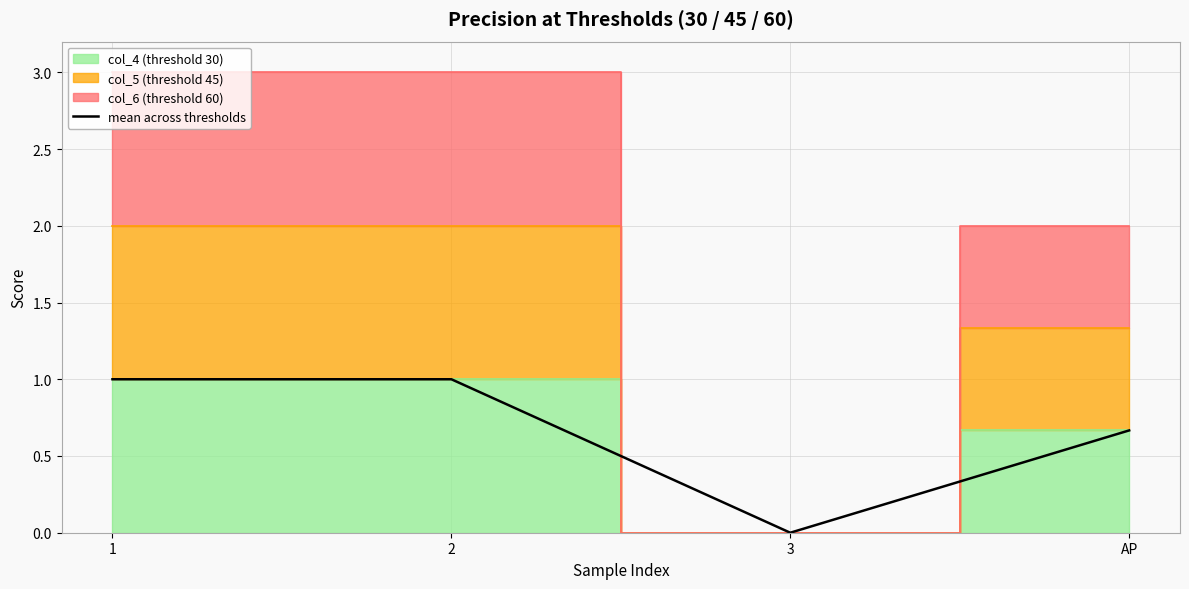

What is the sum of the values at AP and 1?

1.7